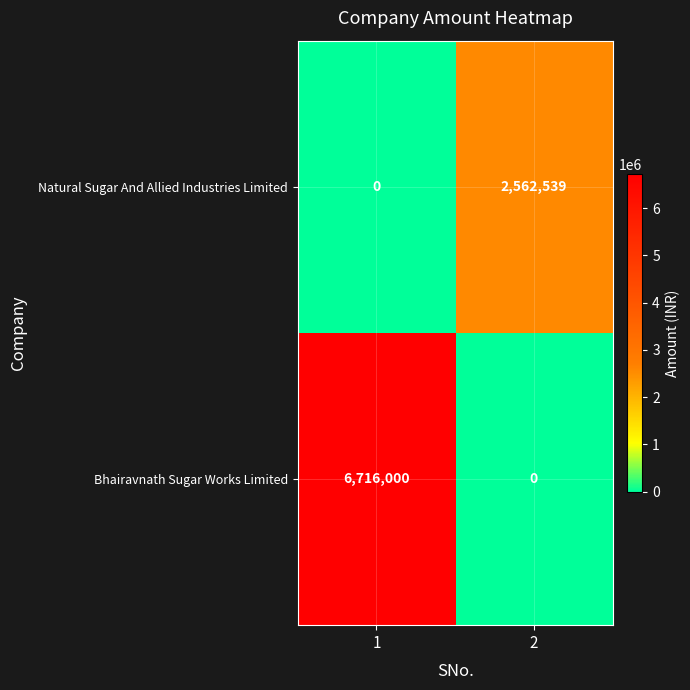

Between 1 and 2, which series saw the biggest shift?

Bhairavnath Sugar Works Limited